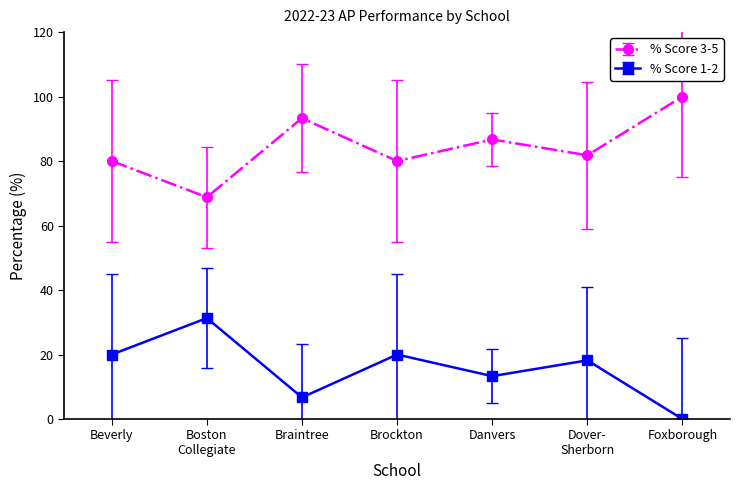

True or false: % Score 3-5 and % Score 1-2 intersect in this chart.

False